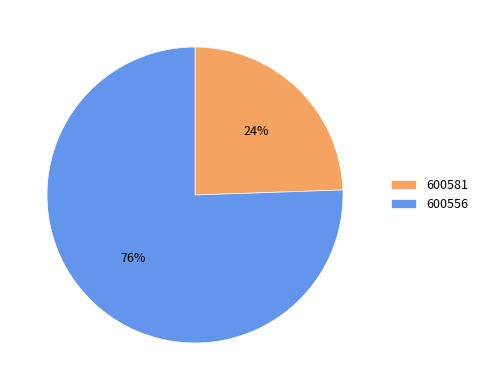

Is the sum of 600581 and 600556 greater than half?

Yes